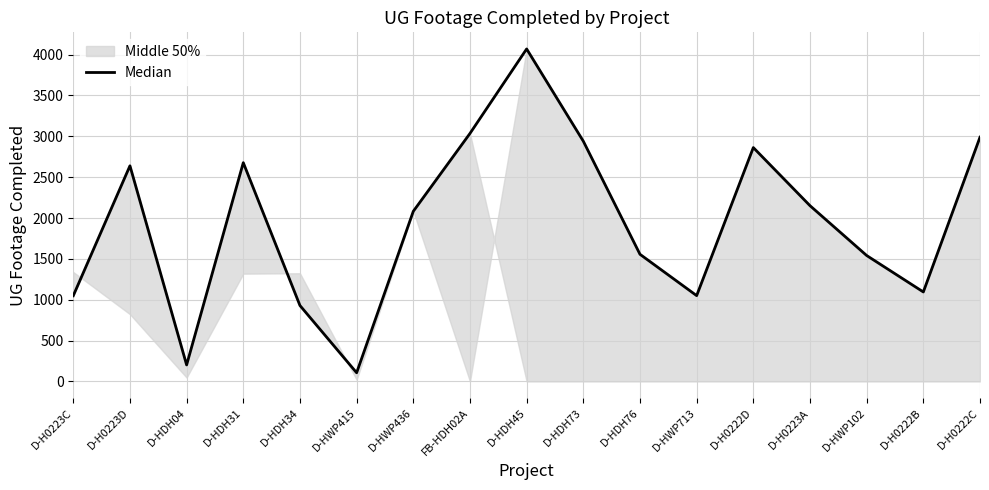

The value at D-HWP102 is 1541. True or false?

True